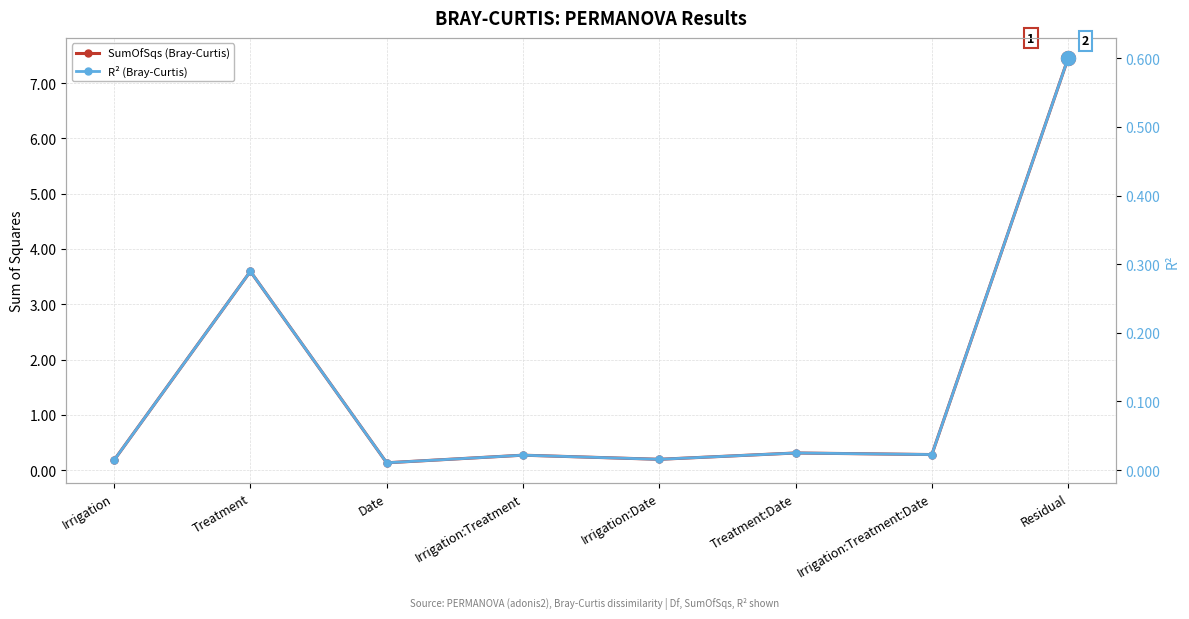

What is the label of the 7th point from the right?

Treatment